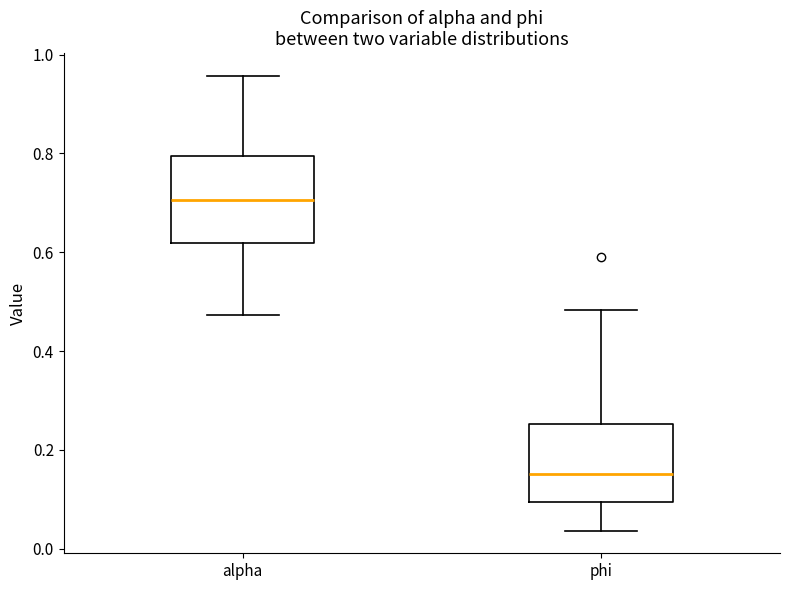

Reading left to right, read every box against the y-axis: the position of its median line, the range the box covers, and the ends of its whiskers. The values are not printed on the chart, so give them approximately, as read against the axis.

alpha: median 0.70, box 0.62 to 0.80, whiskers 0.48 to 0.96
phi: median 0.16, box 0.10 to 0.26, whiskers 0.04 to 0.48